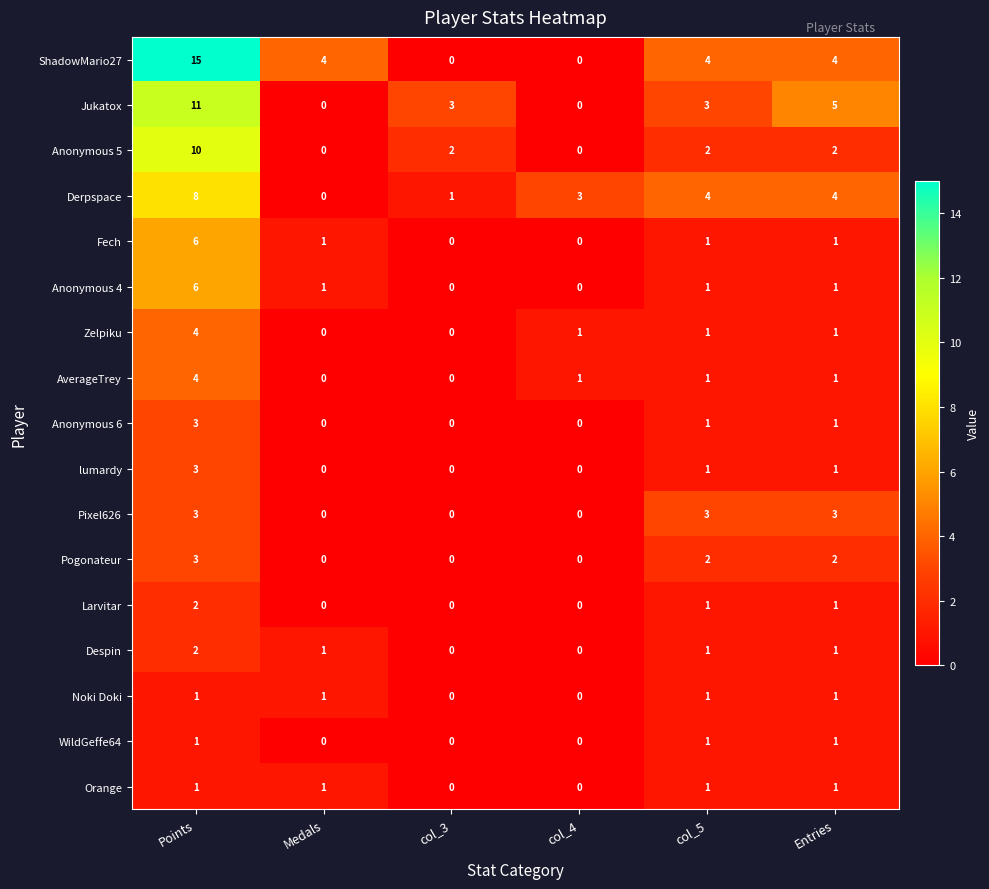

Between Points and col_5, which series saw the biggest shift?

ShadowMario27